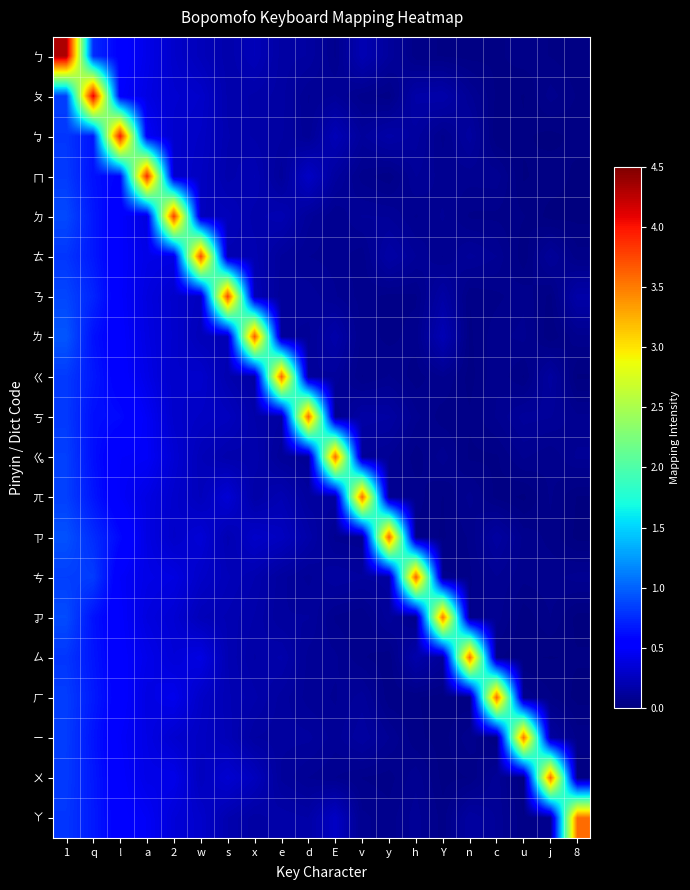

Reading left to right, list all the values displayed in this chart.

ㄅ: 1=4.3	q=0.8	!=0.5	a=0.4	2=0.3	w=0.2	s=0.2	x=0.2	e=0.1	d=0.1	E=0.1	v=0.2	y=0.1	h=0.0	Y=0.0	n=0.0	c=0.0	u=0.0	j=0.0	8=0.0
ㄆ: 1=0.8	q=4.1	!=0.5	a=0.4	2=0.3	w=0.3	s=0.2	x=0.2	e=0.1	d=0.1	E=0.1	v=0.1	y=0.0	h=0.2	Y=0.2	n=0.1	c=0.0	u=0.0	j=0.1	8=0.0
ㆠ: 1=0.8	q=0.7	!=4.0	a=0.5	2=0.3	w=0.3	s=0.2	x=0.2	e=0.1	d=0.1	E=0.2	v=0.1	y=0.2	h=0.1	Y=0.1	n=0.1	c=0.0	u=0.0	j=0.0	8=0.0
ㄇ: 1=0.8	q=0.6	!=0.6	a=3.9	2=0.3	w=0.3	s=0.2	x=0.2	e=0.1	d=0.3	E=0.1	v=0.1	y=0.0	h=0.1	Y=0.1	n=0.1	c=0.1	u=0.0	j=0.0	8=0.0
ㄉ: 1=0.9	q=0.7	!=0.5	a=0.4	2=3.8	w=0.2	s=0.2	x=0.2	e=0.2	d=0.1	E=0.1	v=0.1	y=0.1	h=0.1	Y=0.1	n=0.0	c=0.0	u=0.0	j=0.0	8=0.0
ㄊ: 1=0.8	q=0.7	!=0.5	a=0.4	2=0.4	w=3.7	s=0.2	x=0.2	e=0.1	d=0.1	E=0.1	v=0.1	y=0.2	h=0.1	Y=0.1	n=0.1	c=0.1	u=0.0	j=0.1	8=0.0
ㄋ: 1=0.9	q=0.7	!=0.5	a=0.4	2=0.3	w=0.3	s=3.8	x=0.2	e=0.1	d=0.1	E=0.1	v=0.1	y=0.0	h=0.0	Y=0.2	n=0.0	c=0.0	u=0.1	j=0.0	8=0.2
ㄌ: 1=0.9	q=0.6	!=0.5	a=0.4	2=0.3	w=0.2	s=0.2	x=3.7	e=0.1	d=0.1	E=0.2	v=0.1	y=0.0	h=0.1	Y=0.2	n=0.0	c=0.1	u=0.1	j=0.0	8=0.1
ㄍ: 1=0.8	q=0.7	!=0.5	a=0.4	2=0.3	w=0.3	s=0.2	x=0.1	e=3.6	d=0.1	E=0.1	v=0.1	y=0.1	h=0.0	Y=0.1	n=0.0	c=0.1	u=0.0	j=0.1	8=0.0
ㄎ: 1=0.8	q=0.6	!=0.6	a=0.5	2=0.3	w=0.3	s=0.3	x=0.2	e=0.1	d=3.6	E=0.1	v=0.2	y=0.1	h=0.1	Y=0.0	n=0.0	c=0.1	u=0.1	j=0.1	8=0.1
ㆣ: 1=0.8	q=0.6	!=0.5	a=0.5	2=0.3	w=0.2	s=0.2	x=0.2	e=0.1	d=0.1	E=3.6	v=0.1	y=0.1	h=0.0	Y=0.1	n=0.0	c=0.0	u=0.1	j=0.1	8=0.1
ㄫ: 1=0.8	q=0.7	!=0.5	a=0.4	2=0.3	w=0.2	s=0.3	x=0.2	e=0.2	d=0.1	E=0.1	v=3.6	y=0.1	h=0.1	Y=0.0	n=0.1	c=0.0	u=0.0	j=0.1	8=0.0
ㄗ: 1=0.9	q=0.8	!=0.6	a=0.4	2=0.3	w=0.3	s=0.2	x=0.3	e=0.3	d=0.2	E=0.1	v=0.1	y=3.6	h=0.0	Y=0.0	n=0.1	c=0.1	u=0.1	j=0.0	8=0.0
ㄘ: 1=0.8	q=0.8	!=0.5	a=0.4	2=0.4	w=0.3	s=0.2	x=0.2	e=0.1	d=0.1	E=0.1	v=0.1	y=0.1	h=3.6	Y=0.1	n=0.1	c=0.1	u=0.1	j=0.1	8=0.1
ㆡ: 1=0.9	q=0.6	!=0.5	a=0.4	2=0.3	w=0.2	s=0.2	x=0.2	e=0.1	d=0.1	E=0.1	v=0.1	y=0.1	h=0.1	Y=3.5	n=0.1	c=0.1	u=0.0	j=0.1	8=0.0
ㄙ: 1=0.8	q=0.7	!=0.5	a=0.4	2=0.4	w=0.4	s=0.2	x=0.2	e=0.2	d=0.1	E=0.1	v=0.1	y=0.0	h=0.2	Y=0.1	n=3.6	c=0.0	u=0.0	j=0.0	8=0.0
ㄏ: 1=0.8	q=0.7	!=0.5	a=0.4	2=0.4	w=0.3	s=0.2	x=0.2	e=0.1	d=0.1	E=0.1	v=0.1	y=0.0	h=0.0	Y=0.0	n=0.0	c=3.6	u=0.1	j=0.0	8=0.0
ㄧ: 1=0.8	q=0.7	!=0.5	a=0.4	2=0.3	w=0.3	s=0.2	x=0.1	e=0.1	d=0.1	E=0.1	v=0.1	y=0.1	h=0.0	Y=0.0	n=0.1	c=0.0	u=3.6	j=0.1	8=0.0
ㄨ: 1=0.8	q=0.7	!=0.5	a=0.4	2=0.4	w=0.3	s=0.3	x=0.2	e=0.1	d=0.1	E=0.1	v=0.1	y=0.0	h=0.1	Y=0.0	n=0.0	c=0.1	u=0.0	j=3.6	8=0.0
ㄚ: 1=0.8	q=0.7	!=0.5	a=0.5	2=0.4	w=0.3	s=0.2	x=0.1	e=0.2	d=0.2	E=0.3	v=0.1	y=0.1	h=0.1	Y=0.0	n=0.1	c=0.1	u=0.0	j=0.1	8=3.6